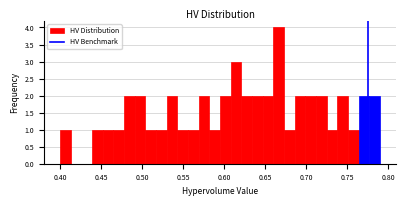

Read against the x-axis, roughly where is the centre of the tallest bar?

0.665